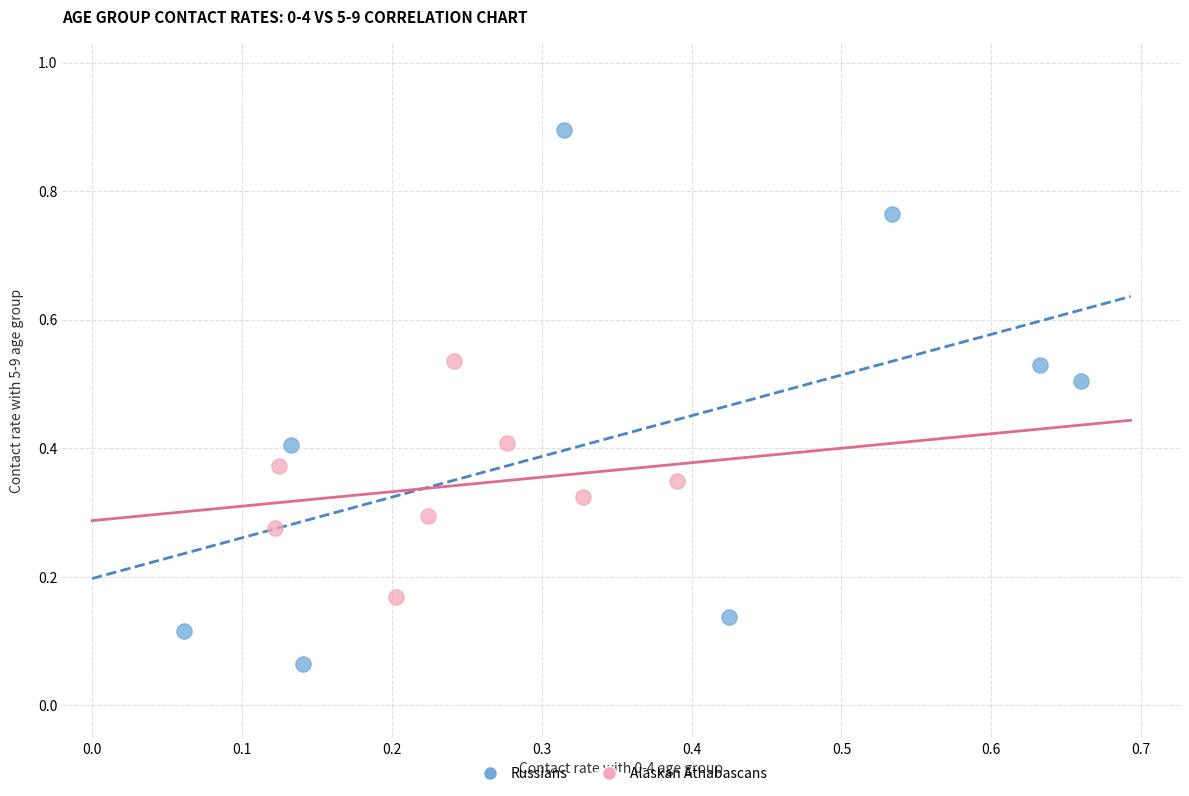

Which series contains the highest Y value?

Russians